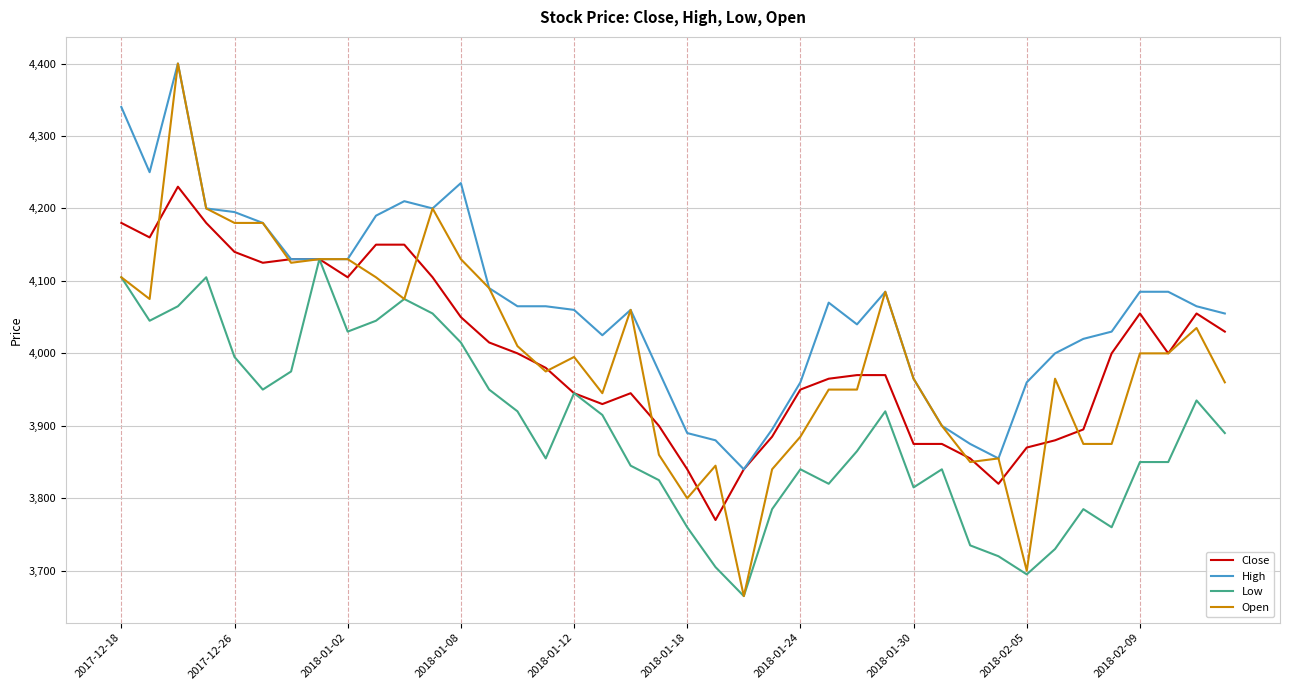

Which series has the largest range (max minus min)?

Open